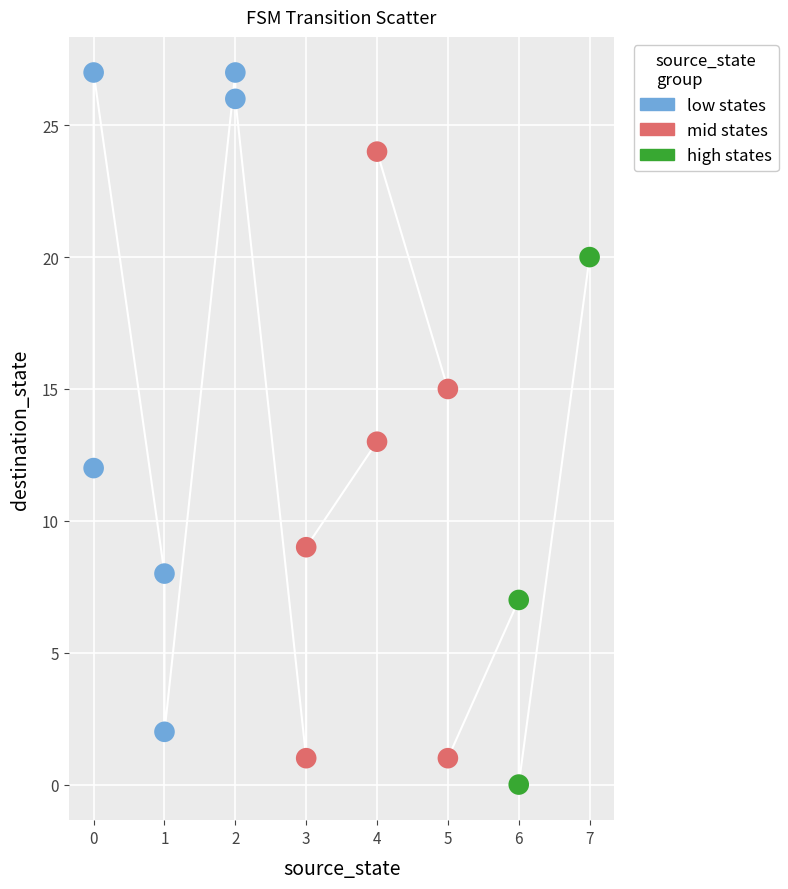

Which series contains the highest Y value?

low states